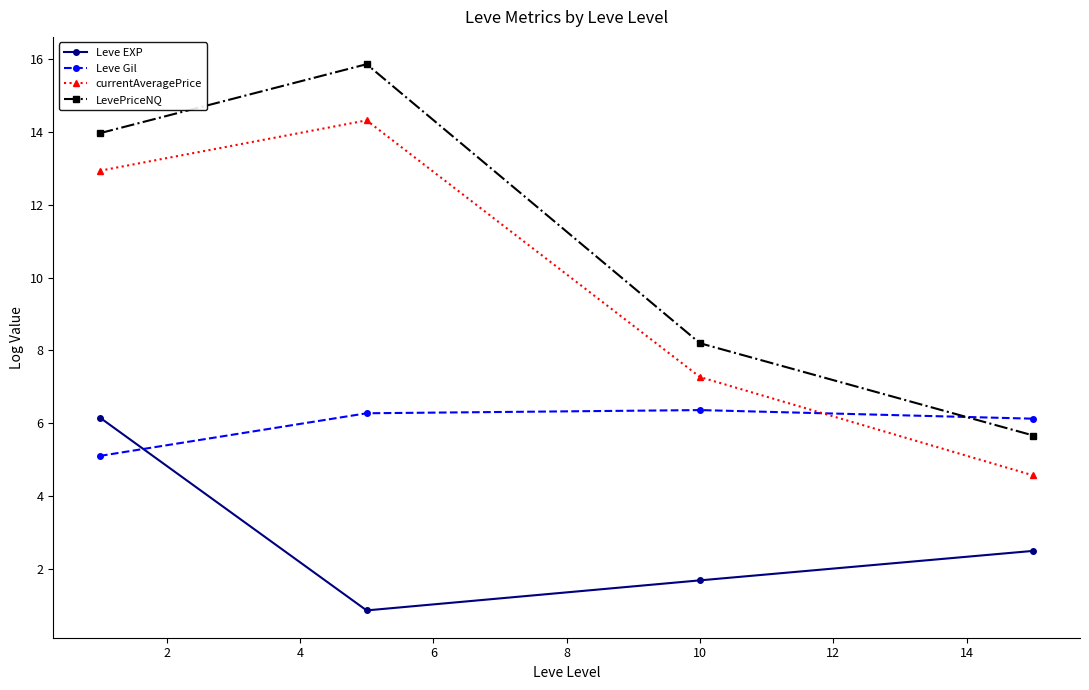

How many interior local valleys does the Leve EXP series have?

1